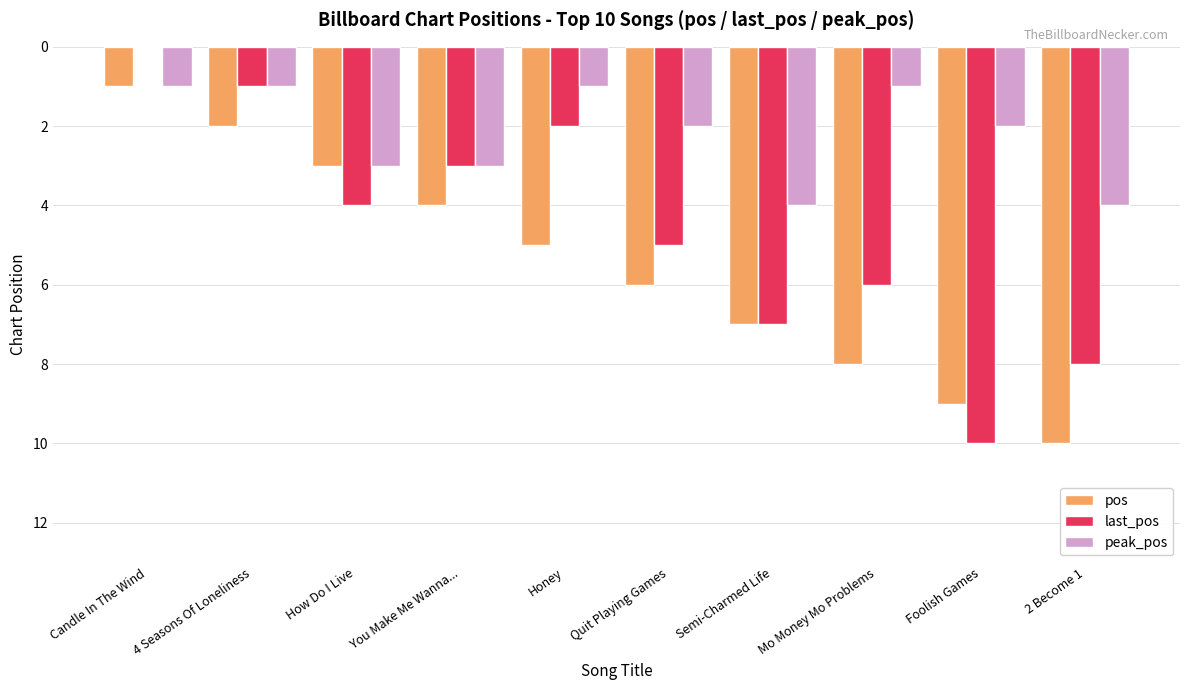

Is the value of peak_pos at Semi-Charmed Life greater than the value of last_pos at 4 Seasons Of Loneliness?

Yes